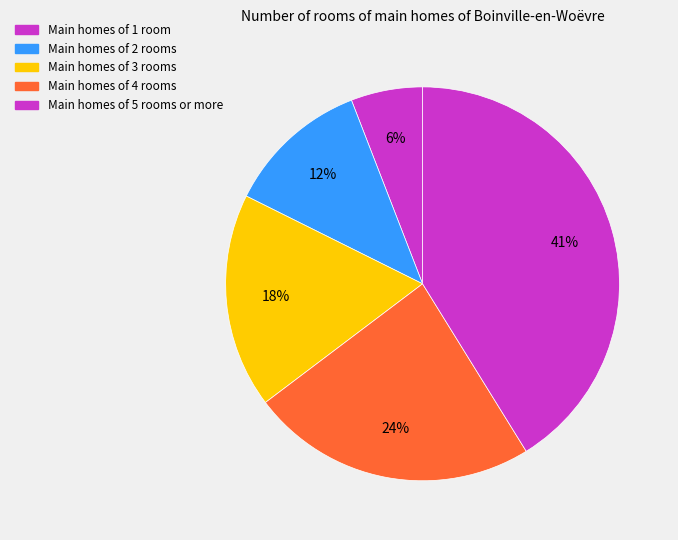

How many segments does this pie chart have?

5